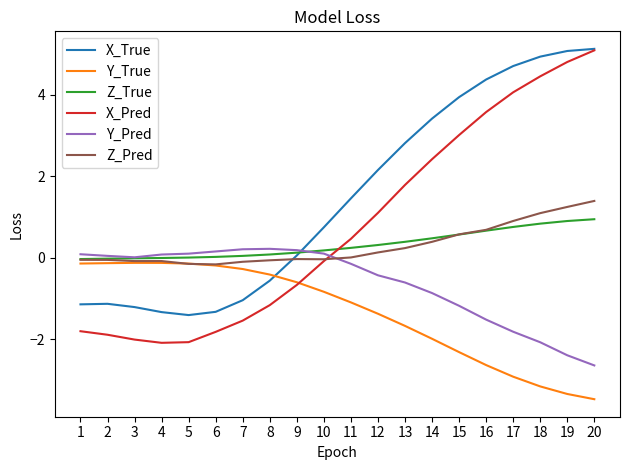

How many values in X_Pred are above zero?

10